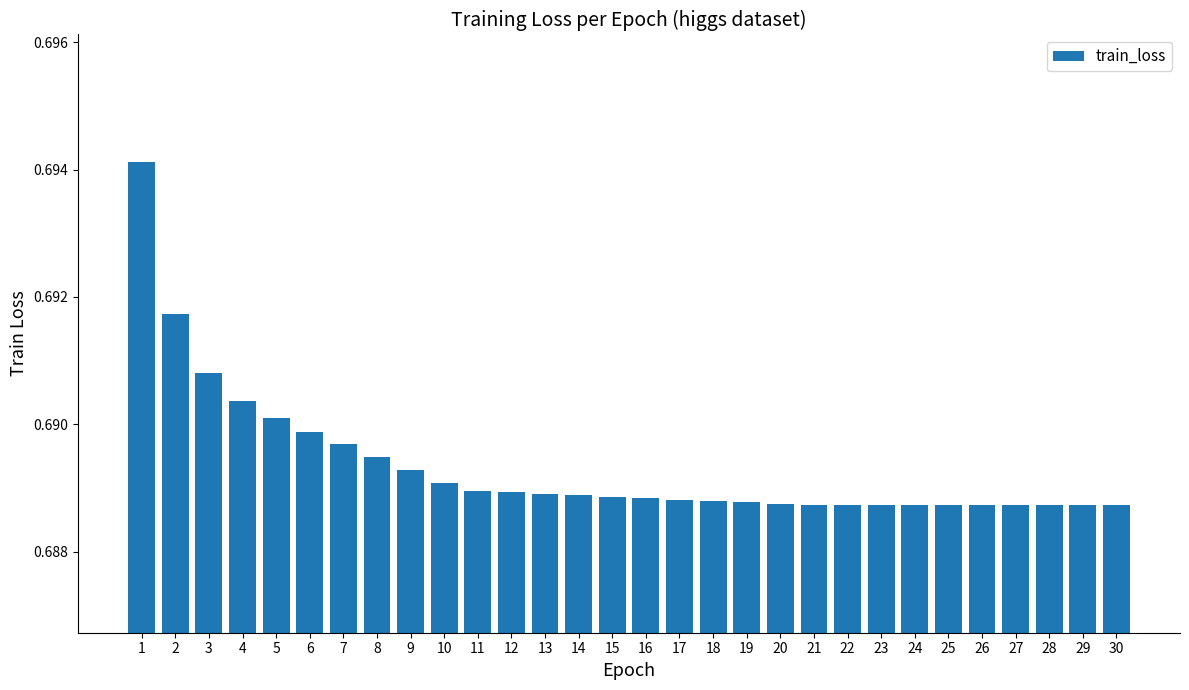

Between 22 and 9, which is larger?

9